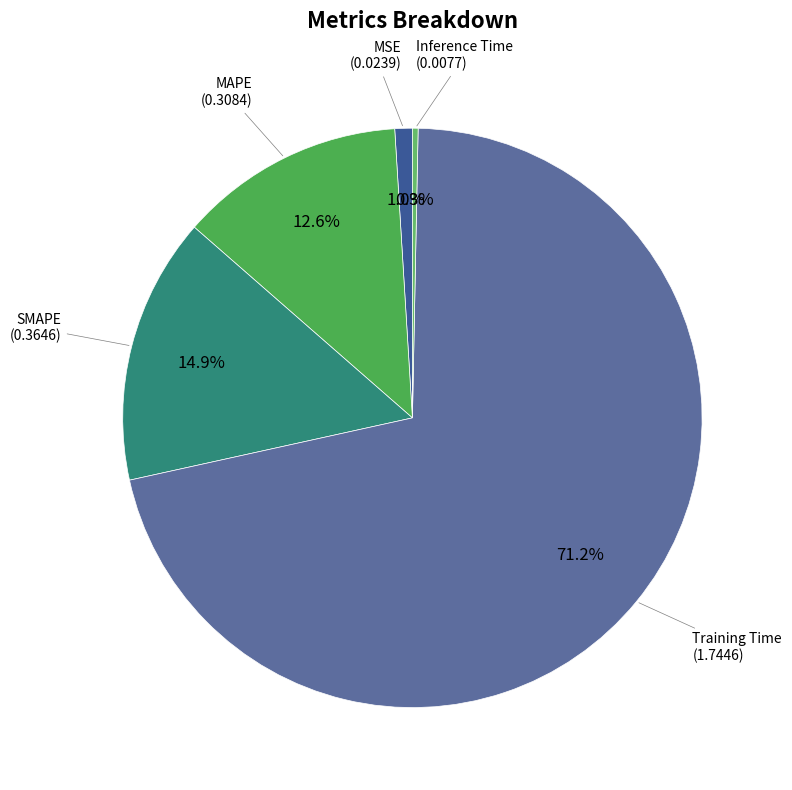

To the nearest percent, what is the difference between the largest and smallest slice percentages?

71%